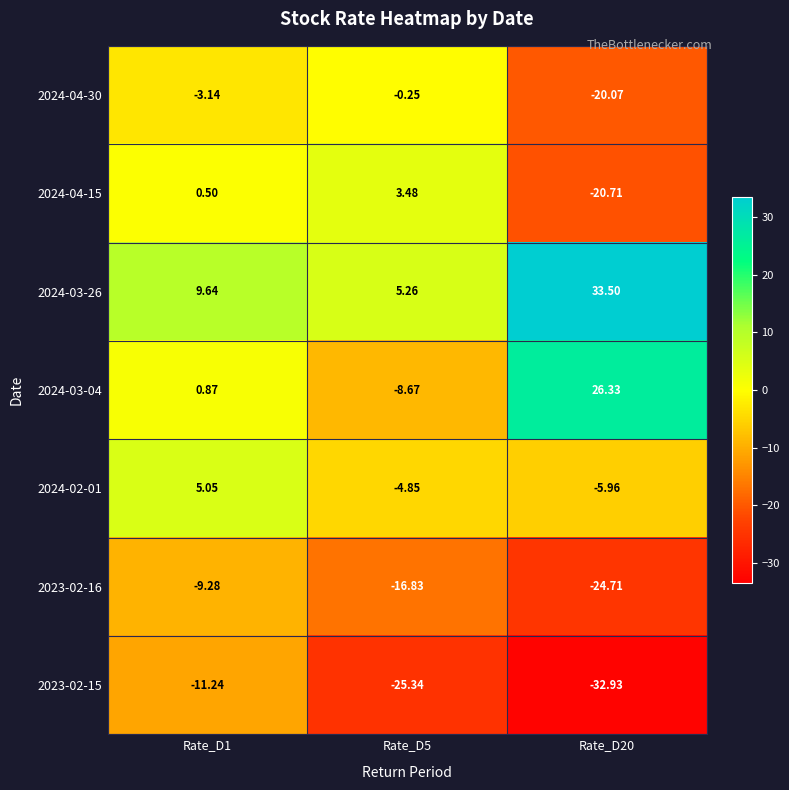

Is the value of 2024-04-15 at Rate_D5 greater than the value of 2024-02-01 at Rate_D1?

No